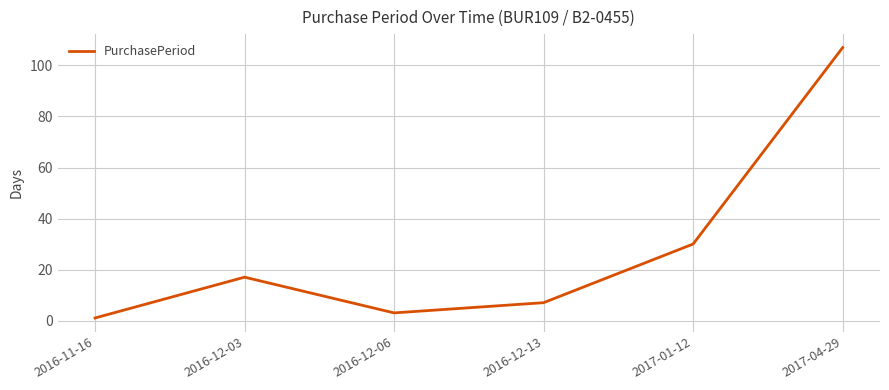

List the labels in order of value, largest first.

2017-04-29, 2017-01-12, 2016-12-03, 2016-12-13, 2016-12-06, 2016-11-16